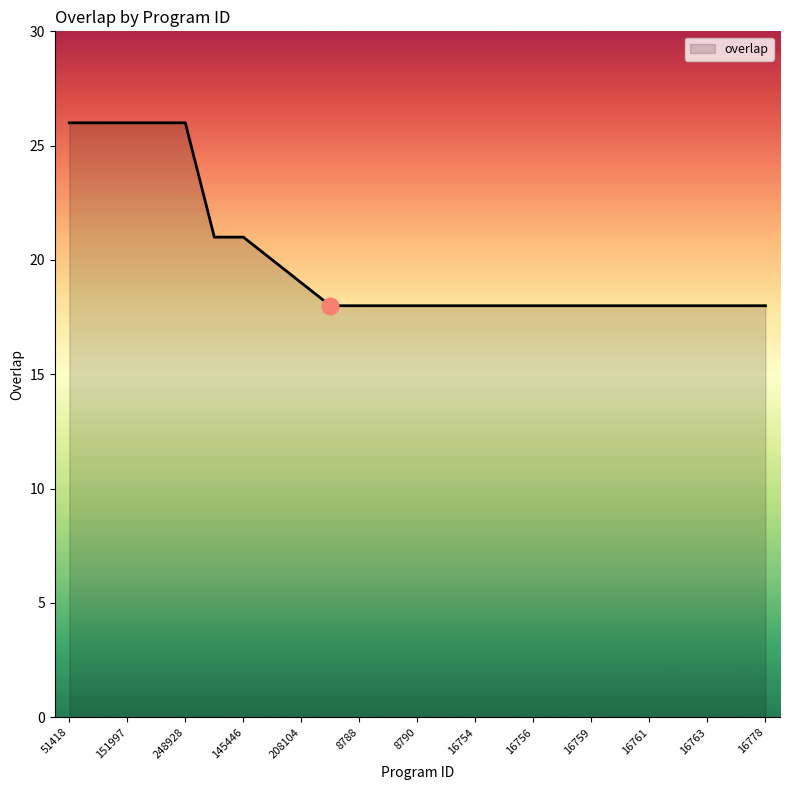

What is the maximum value shown in the chart?

26